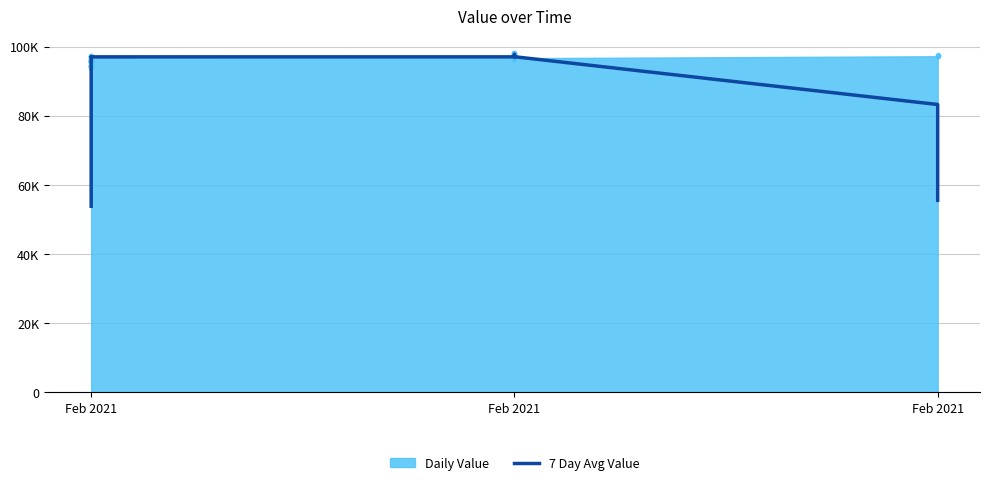

True or false: there are more than 1 points higher than both neighbors.

True